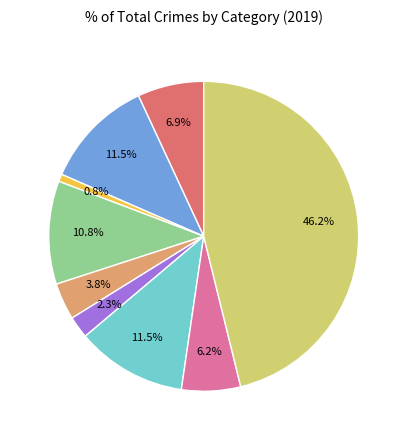

Is there a majority slice in this chart?

No